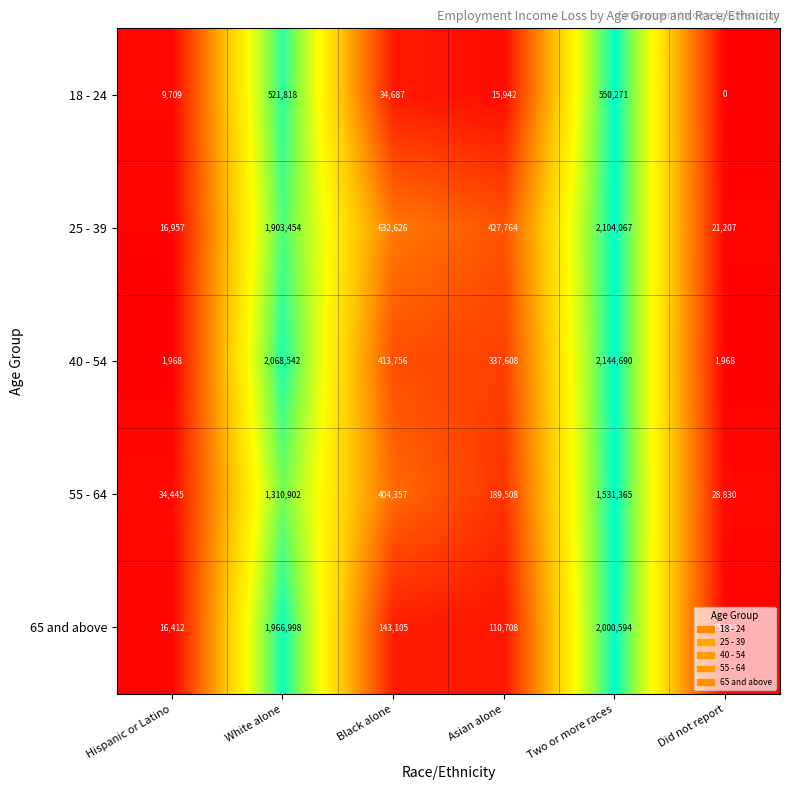

What is the total value across all series at Asian alone?

1081530